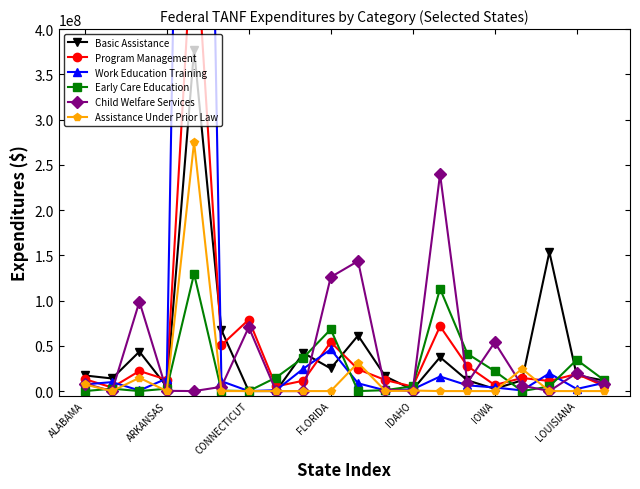

Rank the series at 13 from highest to lowest value.

Child Welfare Services, Early Care Education, Program Management, Basic Assistance, Work Education Training, Assistance Under Prior Law